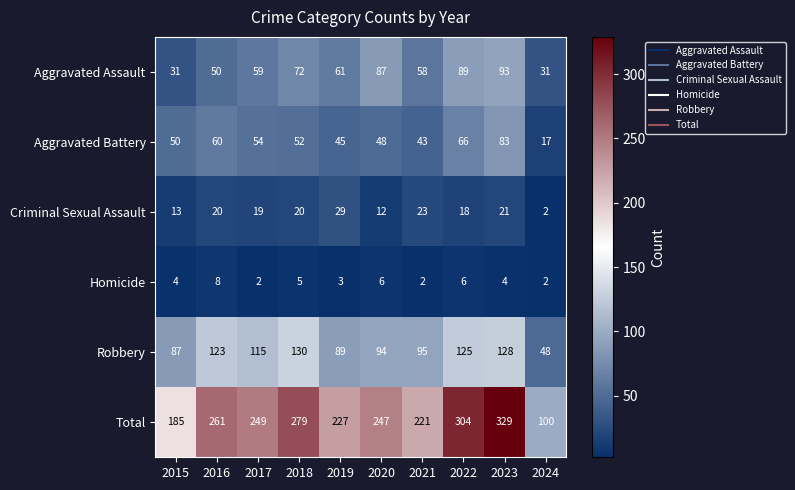

Which series has the widest spread of values?

Total